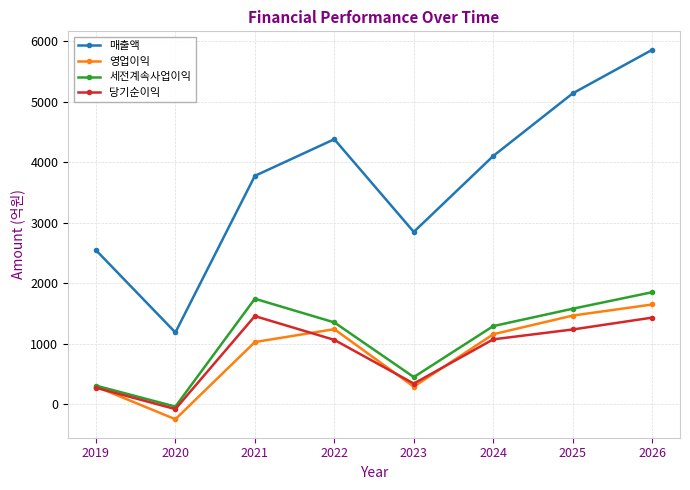

How many distinct data groups are displayed?

4